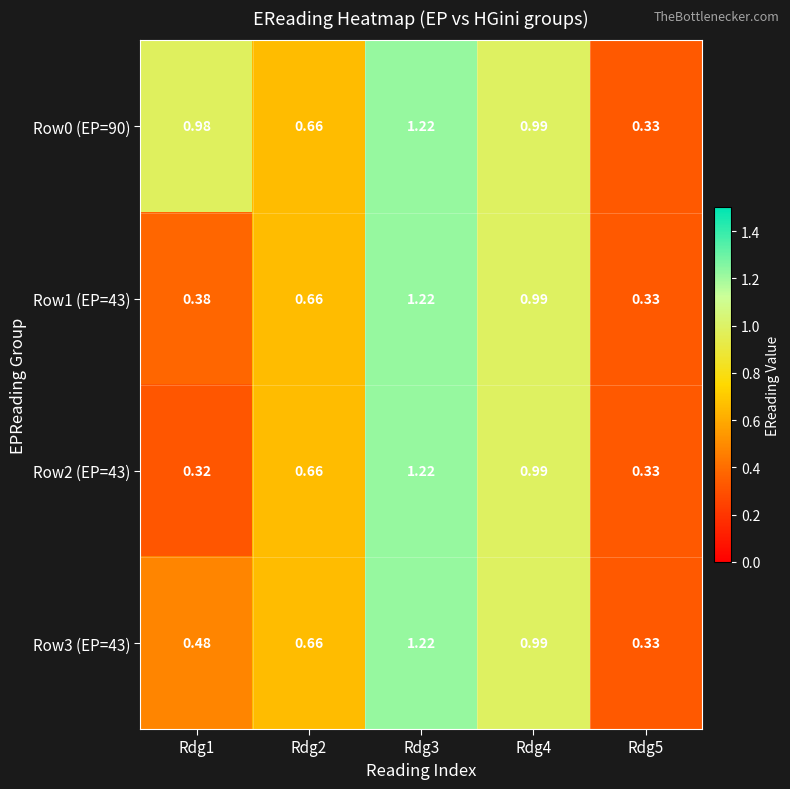

At how many categories does at least one series exceed 0?

5